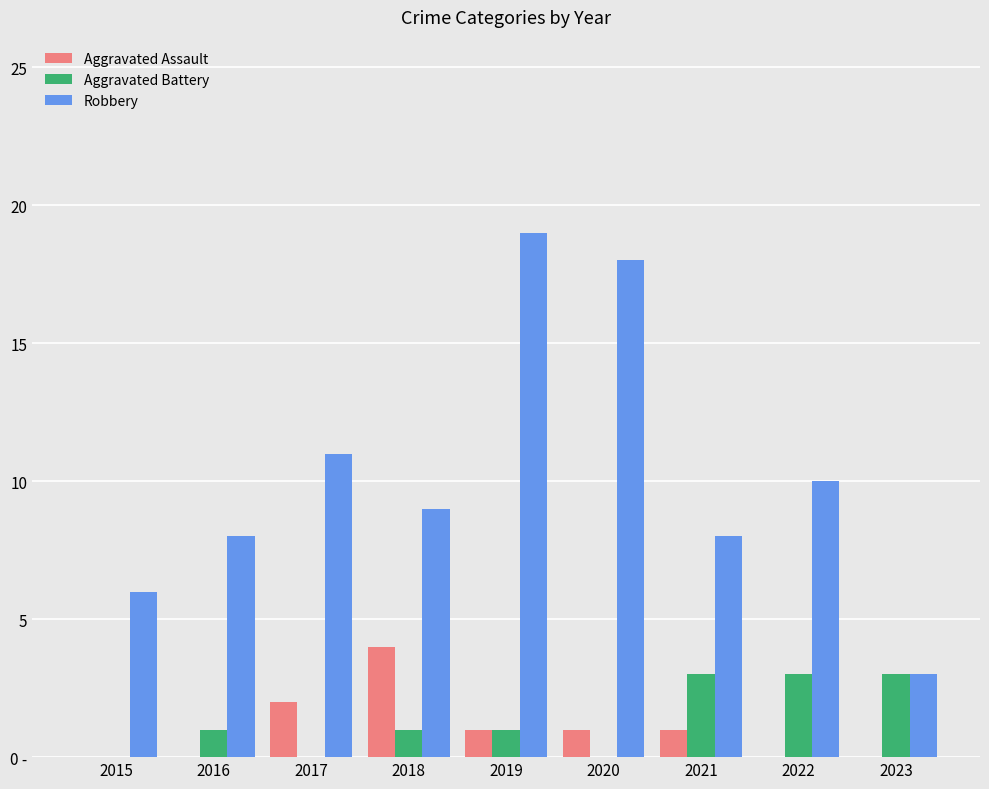

At which category is the sum across all series the highest?

2019